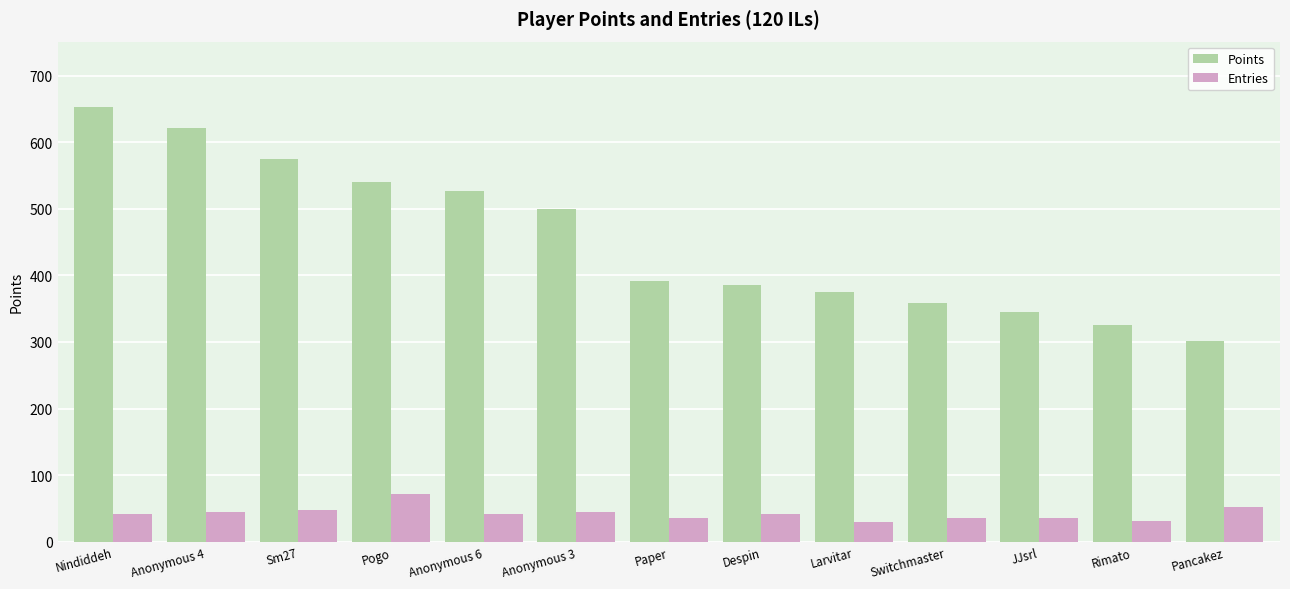

What is the sum of all Points values?

5896